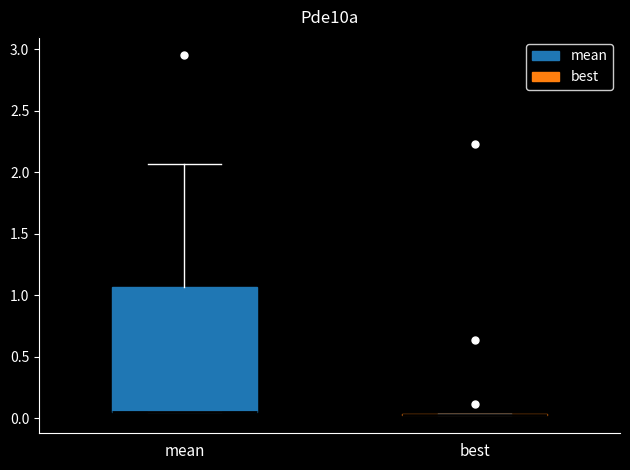

Where is the upper edge of the box for mean on the y-axis? The values are not printed on the chart, so give them approximately, as read against the axis.

1.05